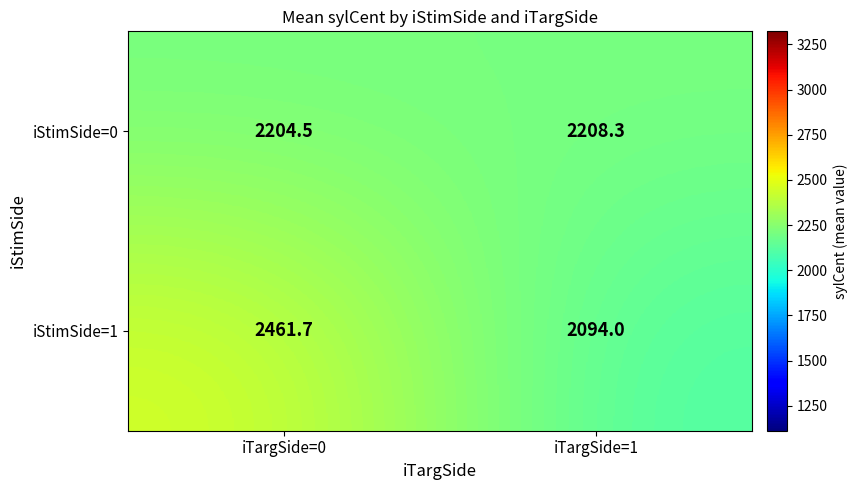

Count the number of data series in this chart.

2